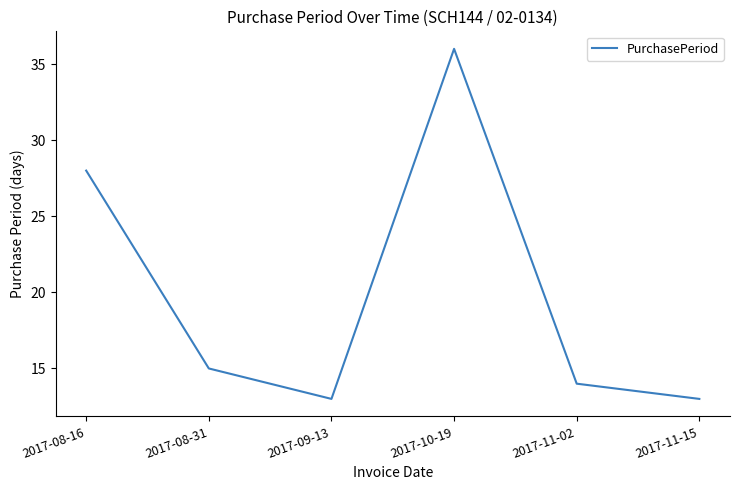

Reading left to right, what are all the values shown in this chart?

2017-08-16=28	2017-08-31=15	2017-09-13=13	2017-10-19=36	2017-11-02=14	2017-11-15=13